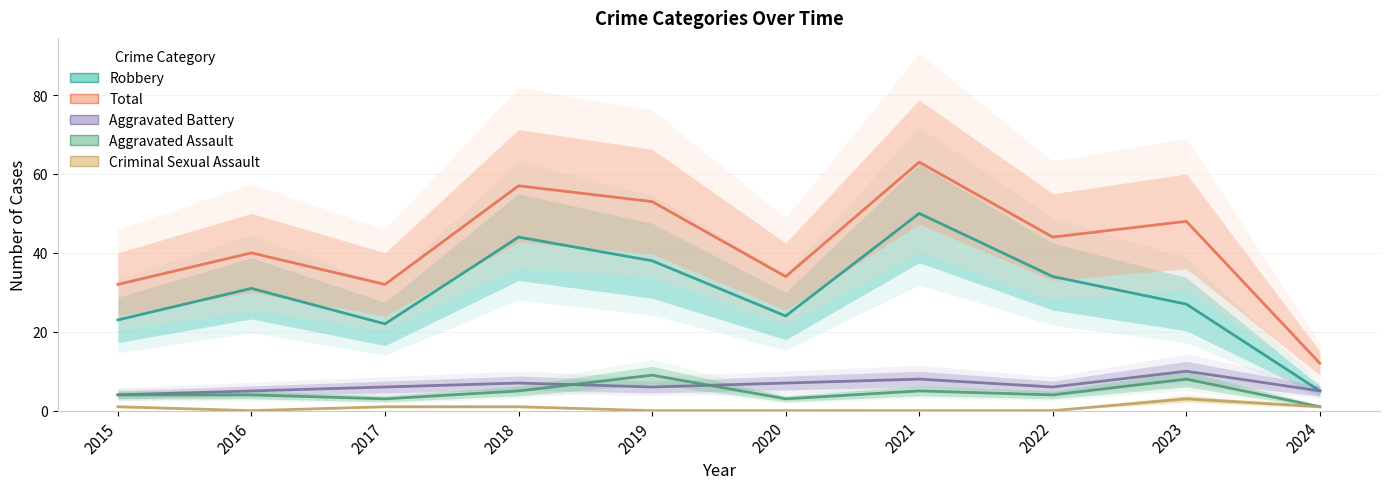

Where does the Aggravated Battery series first go above 6?

2018